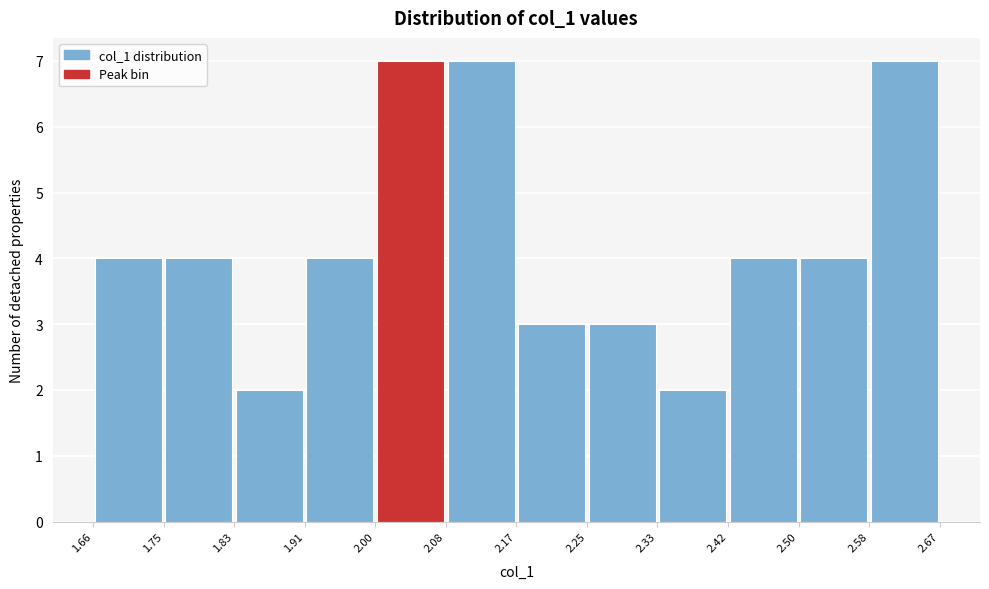

Reading left to right, transcribe this chart: for each bar, give the range it covers on the x-axis and its height. The values are not printed on the chart, so give them approximately, as read against the axis.

1.66 to 1.75: 4
1.75 to 1.83: 4
1.83 to 1.91: 2
1.91 to 2.00: 4
2.00 to 2.08: 7
2.08 to 2.17: 7
2.17 to 2.25: 3
2.25 to 2.33: 3
2.33 to 2.42: 2
2.42 to 2.50: 4
2.50 to 2.58: 4
2.58 to 2.67: 7